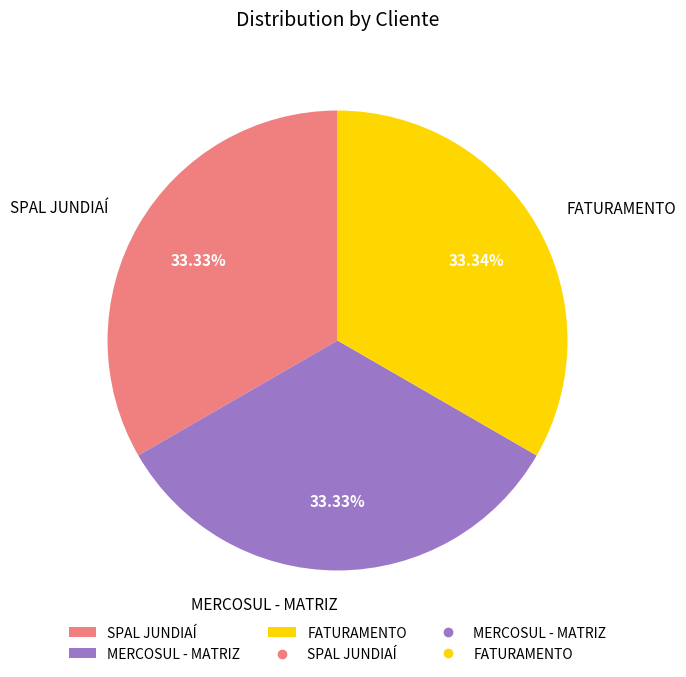

What is the ratio of the value at FATURAMENTO to the value at SPAL JUNDIAÍ?

1.0